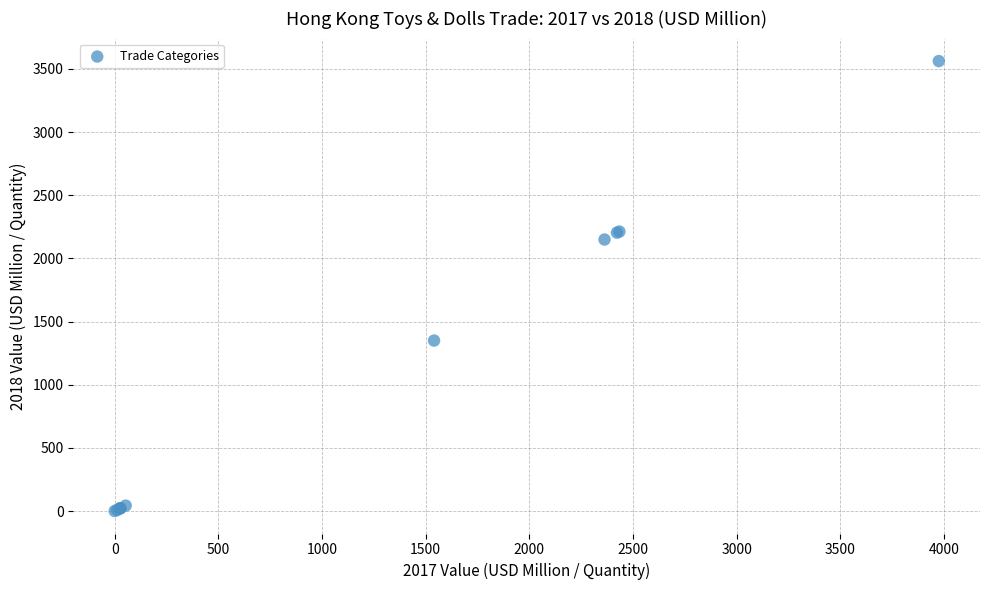

What Y value in the scatter plot is closest to 1781?

2149.4